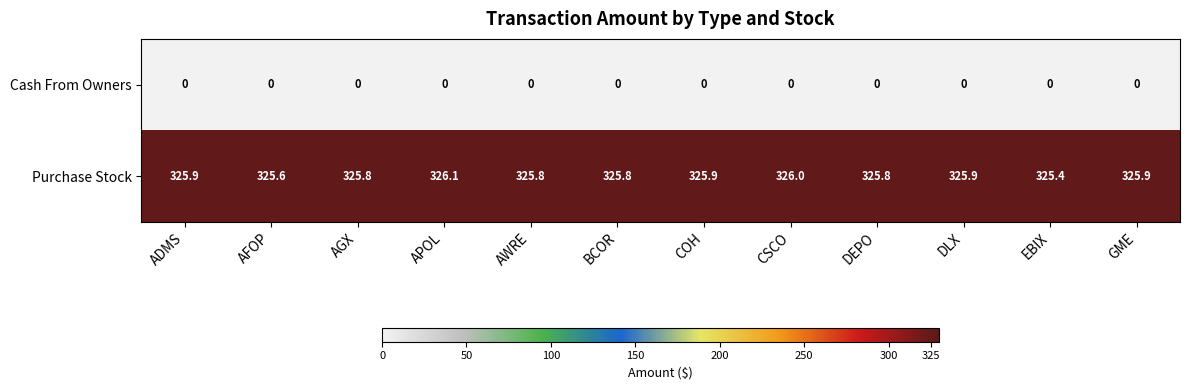

Which label corresponds to the largest value in the chart?

APOL